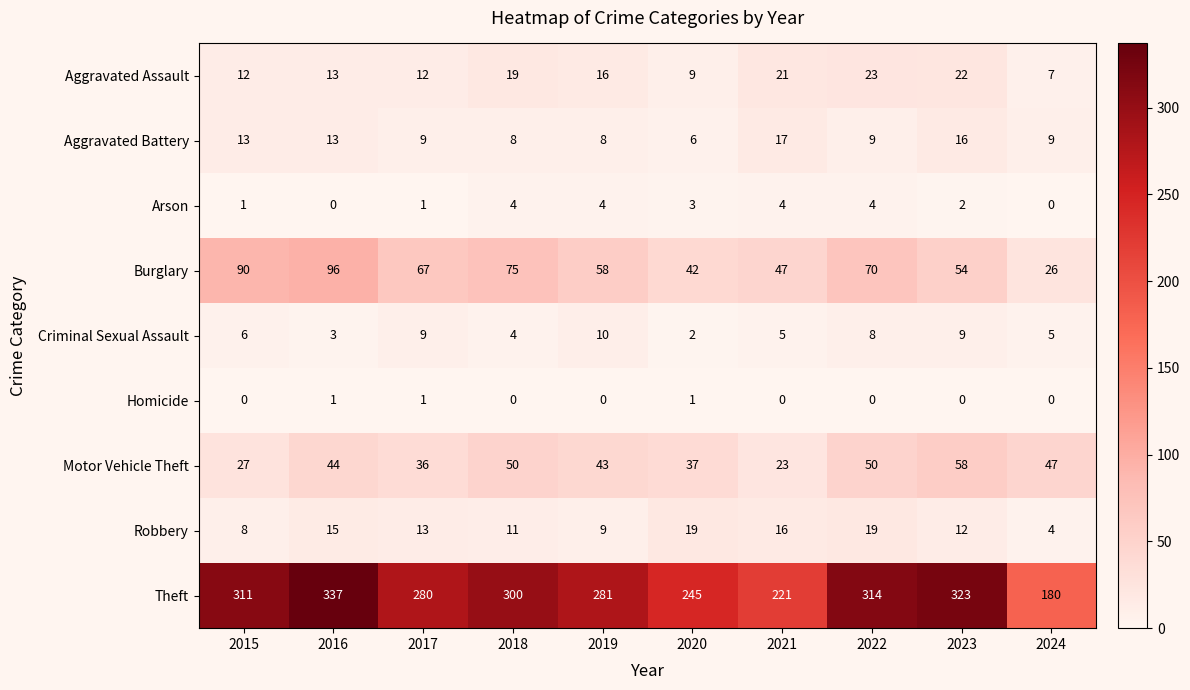

The value of Robbery at 2020 is 33. True or false?

False